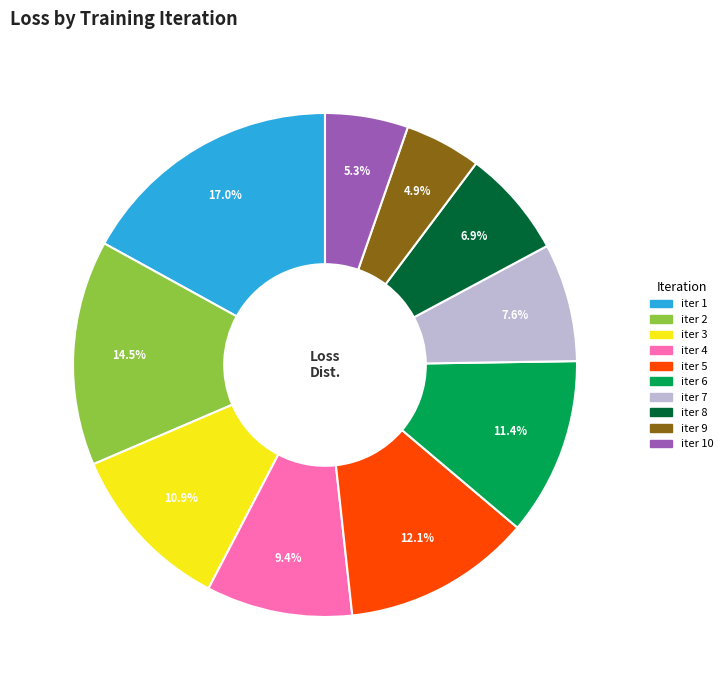

Does any single category account for the majority?

No